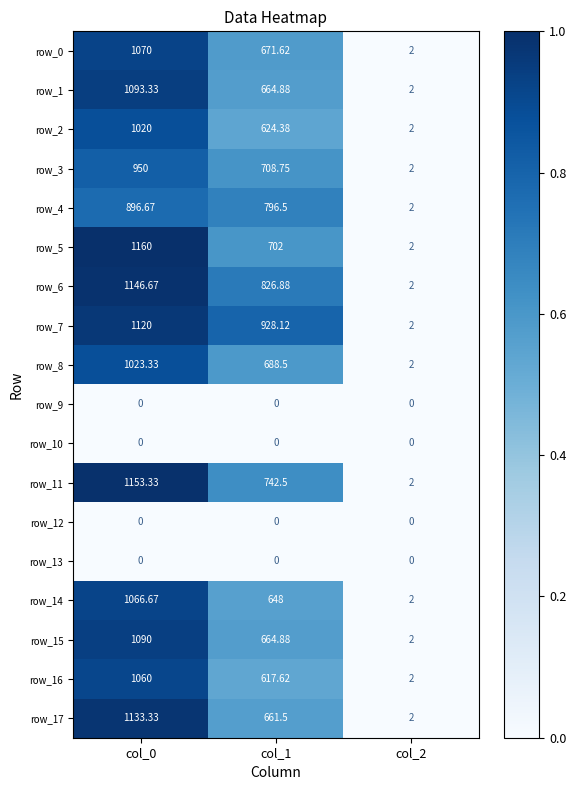

Is the value of row_11 at col_0 greater than the value of row_7 at col_1?

Yes